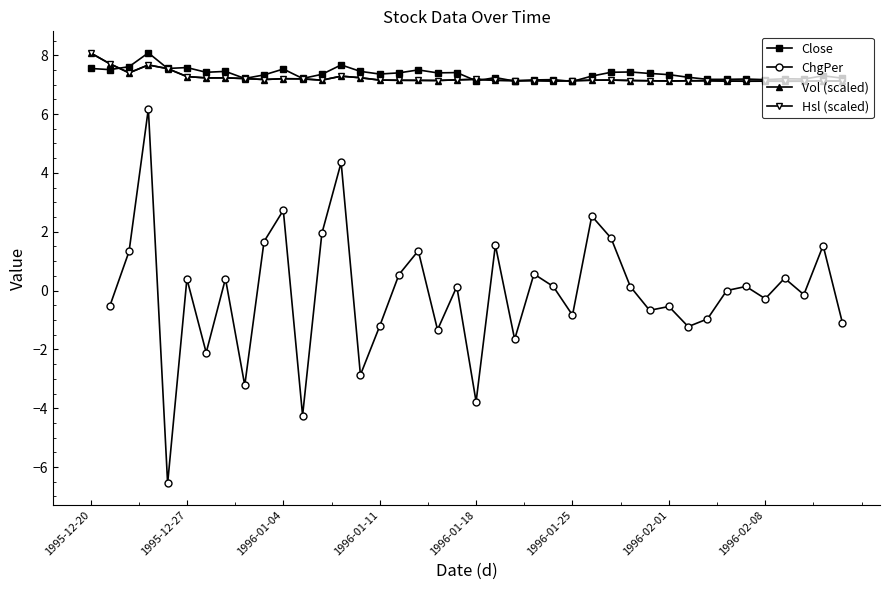

Does the chart display data point markers on the line(s)?

Yes